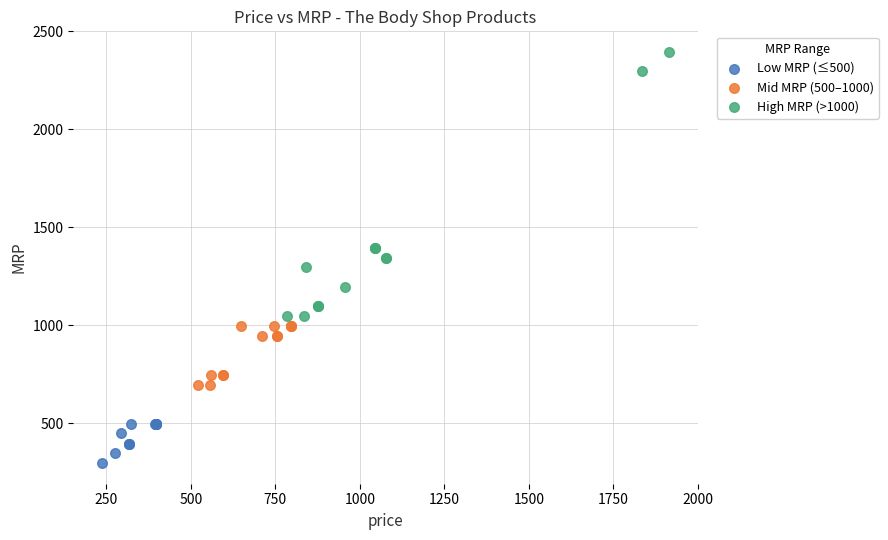

What are all the series names shown in the legend?

Low MRP (≤500), Mid MRP (500–1000), High MRP (>1000)